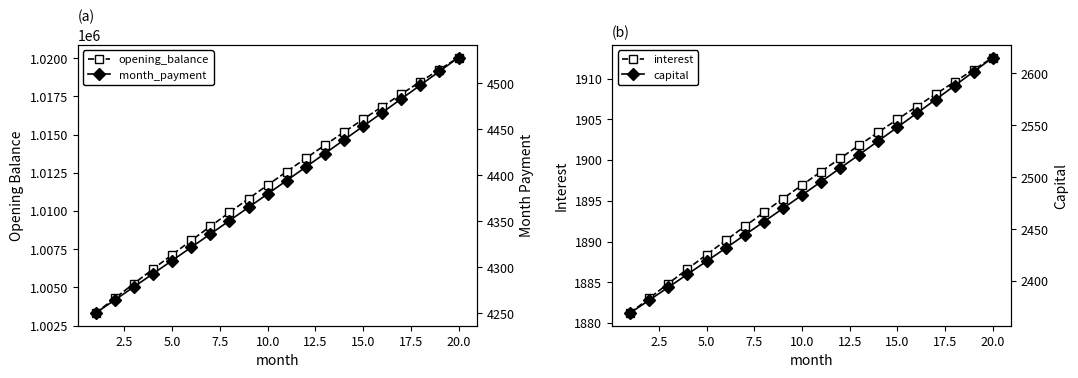

What is the maximum value for interest?

1912.6